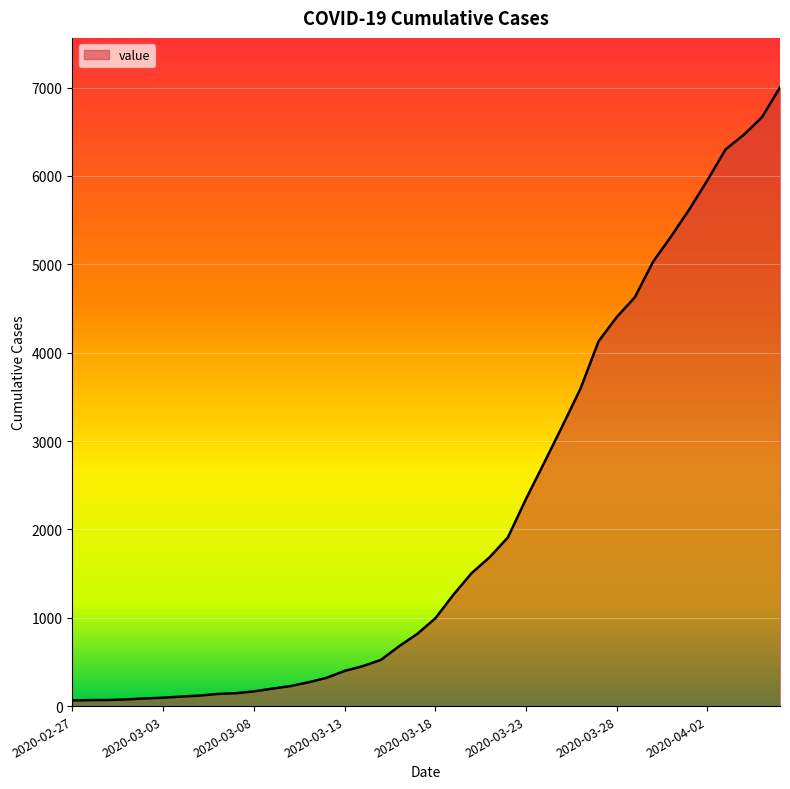

How many lines are shown in the chart?

1